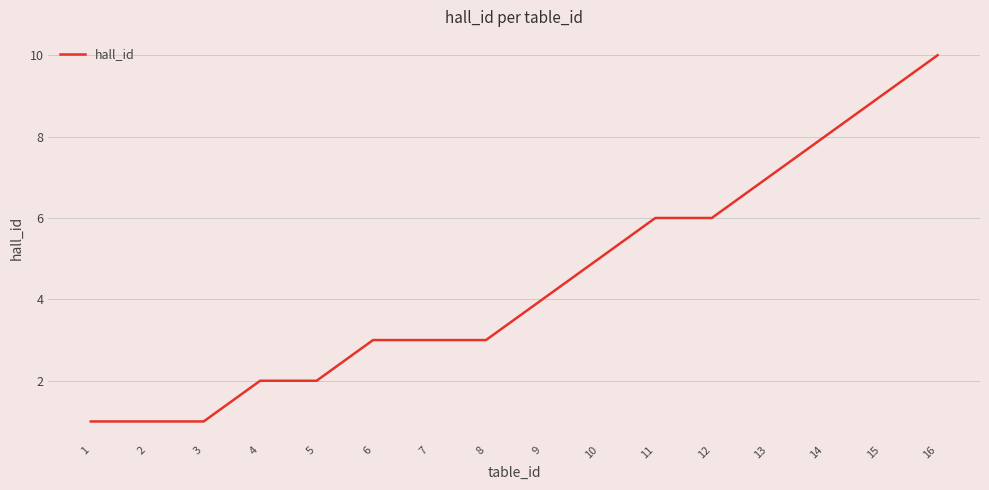

What is the change in value from 1 to 15?

+8